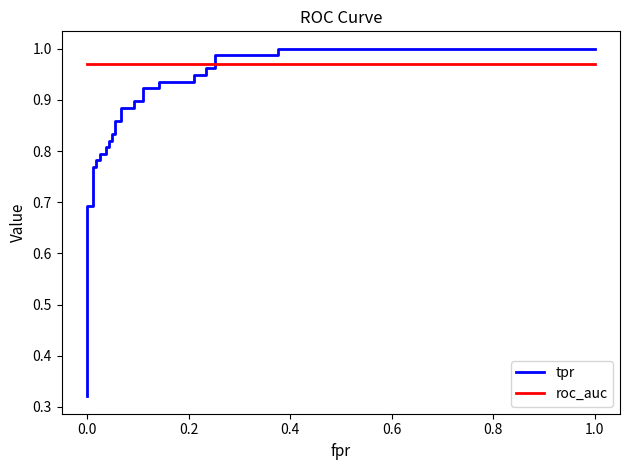

What is the value of the tpr point at the 21st from the left?

0.9